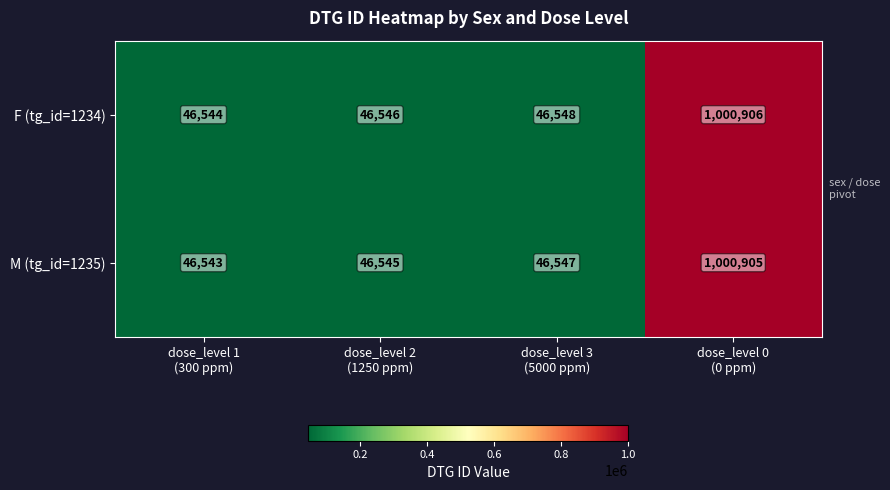

What is the difference between the maximum and minimum values in the M (tg_id=1235) series?

954362